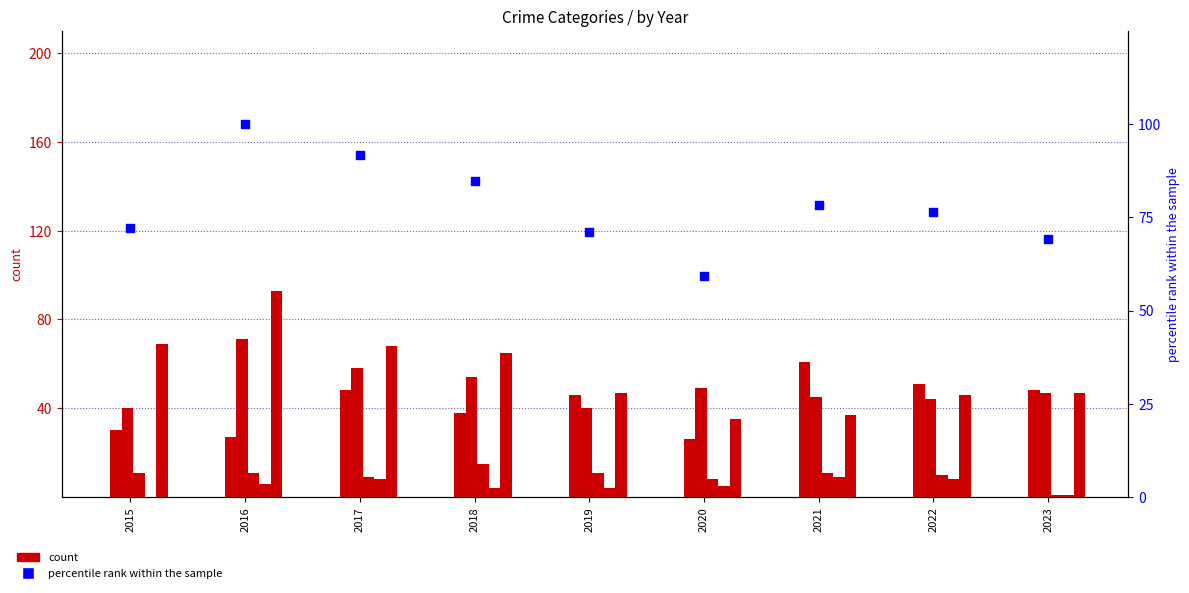

Is the value of Aggravated Battery at 2015 greater than the value of Aggravated Assault at 2023?

No